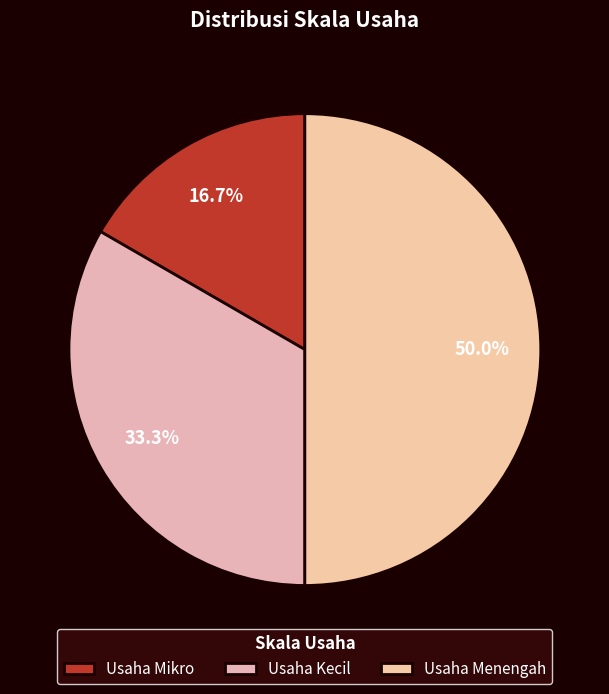

Does any single category account for the majority?

No